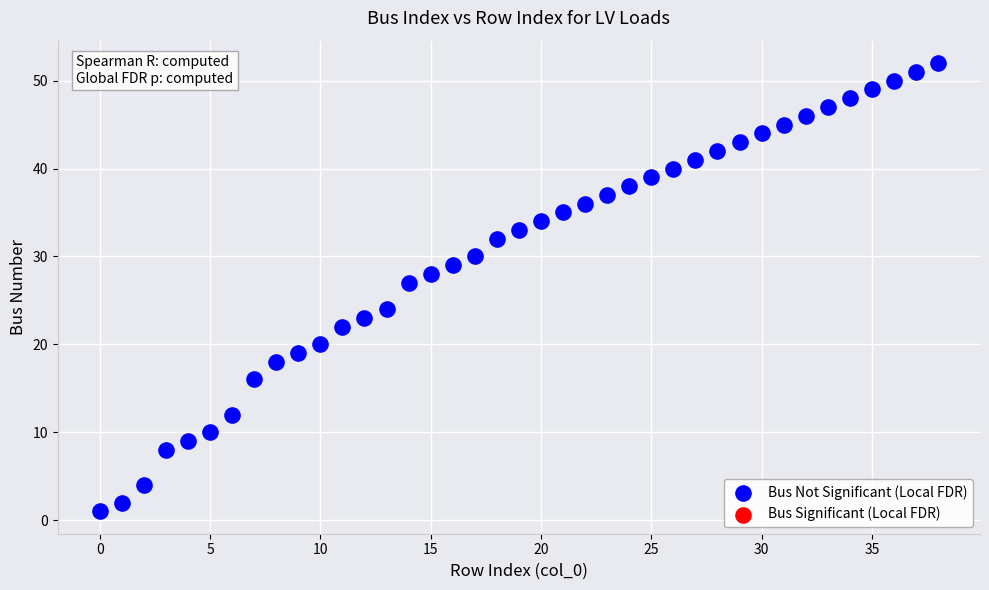

What is the range of Y values (max minus min)?

51